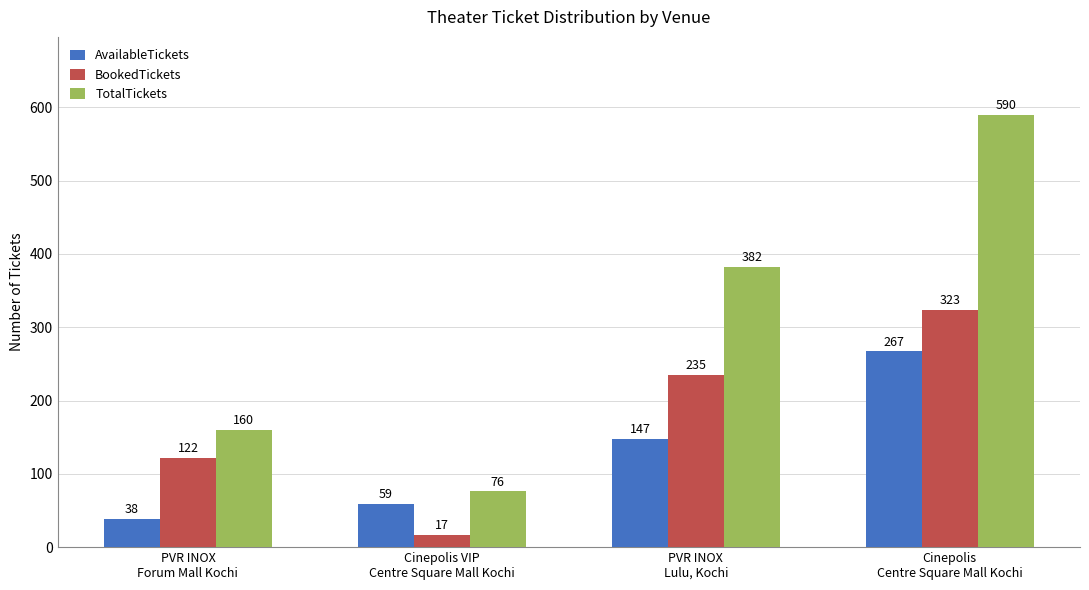

List the labels in order of AvailableTickets value, smallest first.

PVR INOX
Forum Mall Kochi, Cinepolis VIP
Centre Square Mall Kochi, PVR INOX
Lulu, Kochi, Cinepolis
Centre Square Mall Kochi